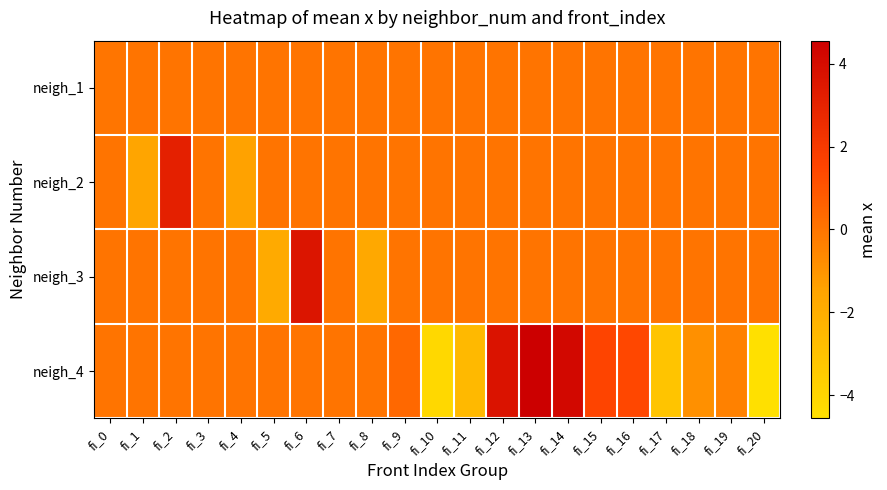

Reading left to right, extract all data points from this chart.

neigh_1: fi_0=-0.0	fi_1=0.0	fi_2=0.0	fi_3=0.0	fi_4=0.0	fi_5=0.0	fi_6=0.0	fi_7=0.0	fi_8=0.0	fi_9=0.0	fi_10=0.0	fi_11=0.0	fi_12=0.0	fi_13=0.0	fi_14=0.0	fi_15=0.0	fi_16=0.0	fi_17=0.0	fi_18=0.0	fi_19=0.0	fi_20=0.0
neigh_2: fi_0=0.0	fi_1=-1.5	fi_2=3.1	fi_3=0.0	fi_4=-1.5	fi_5=0.0	fi_6=0.0	fi_7=0.0	fi_8=0.0	fi_9=0.0	fi_10=0.0	fi_11=0.0	fi_12=0.0	fi_13=0.0	fi_14=0.0	fi_15=0.0	fi_16=0.0	fi_17=0.0	fi_18=0.0	fi_19=0.0	fi_20=0.0
neigh_3: fi_0=0.0	fi_1=0.0	fi_2=0.0	fi_3=0.0	fi_4=0.0	fi_5=-1.8	fi_6=3.6	fi_7=0.0	fi_8=-1.7	fi_9=0.0	fi_10=0.0	fi_11=0.0	fi_12=0.0	fi_13=0.0	fi_14=0.0	fi_15=0.0	fi_16=0.0	fi_17=0.0	fi_18=0.0	fi_19=0.0	fi_20=0.0
neigh_4: fi_0=0.0	fi_1=0.0	fi_2=0.0	fi_3=0.0	fi_4=0.0	fi_5=0.0	fi_6=0.0	fi_7=0.0	fi_8=0.0	fi_9=0.4	fi_10=-4.1	fi_11=-2.6	fi_12=3.7	fi_13=4.6	fi_14=4.1	fi_15=1.5	fi_16=1.5	fi_17=-3.1	fi_18=-0.9	fi_19=-0.4	fi_20=-4.6